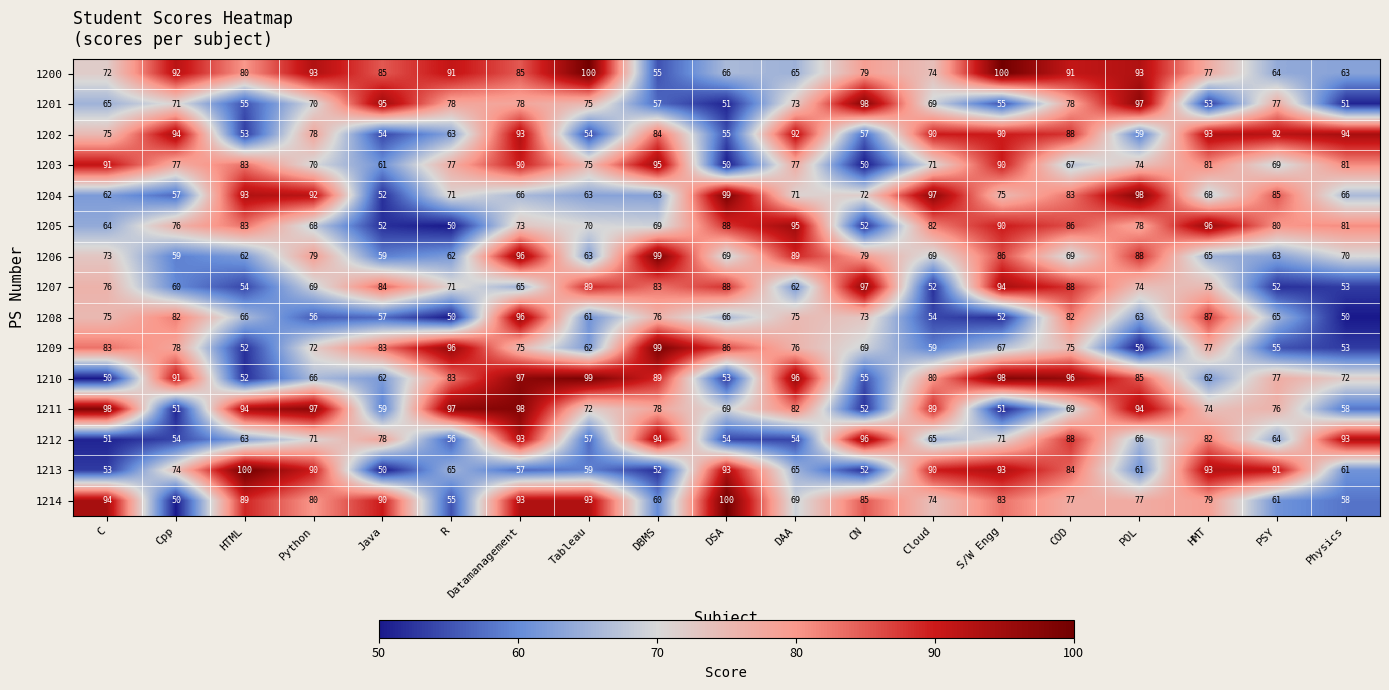

What is the approximate value of 1212 at HTML?

63